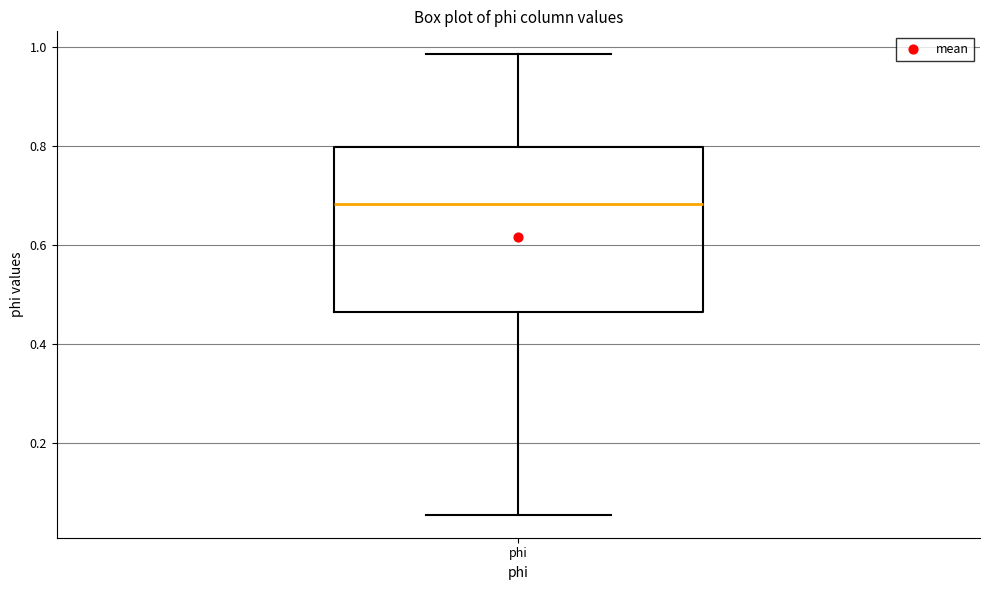

Transcribe this box plot: give where the median line is, the range the box spans, and where the two whiskers end, as read against the y-axis. The values are not printed on the chart, so give them approximately, as read against the axis.

median 0.68, box 0.46 to 0.80, whiskers 0.06 to 0.98